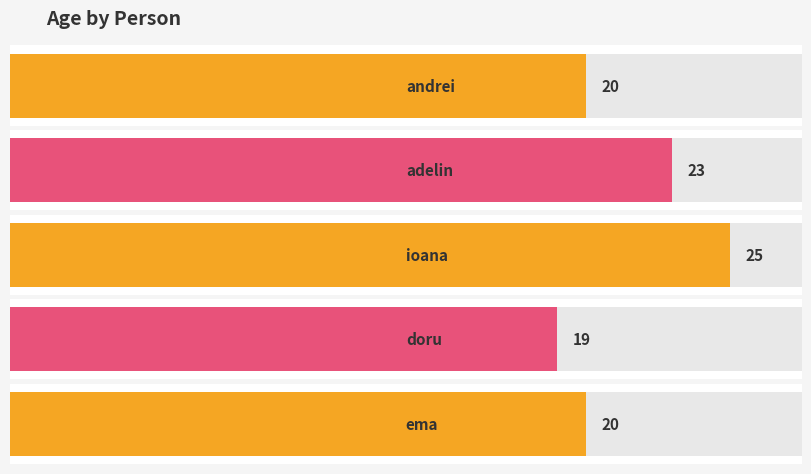

What is the sum of all values?

107